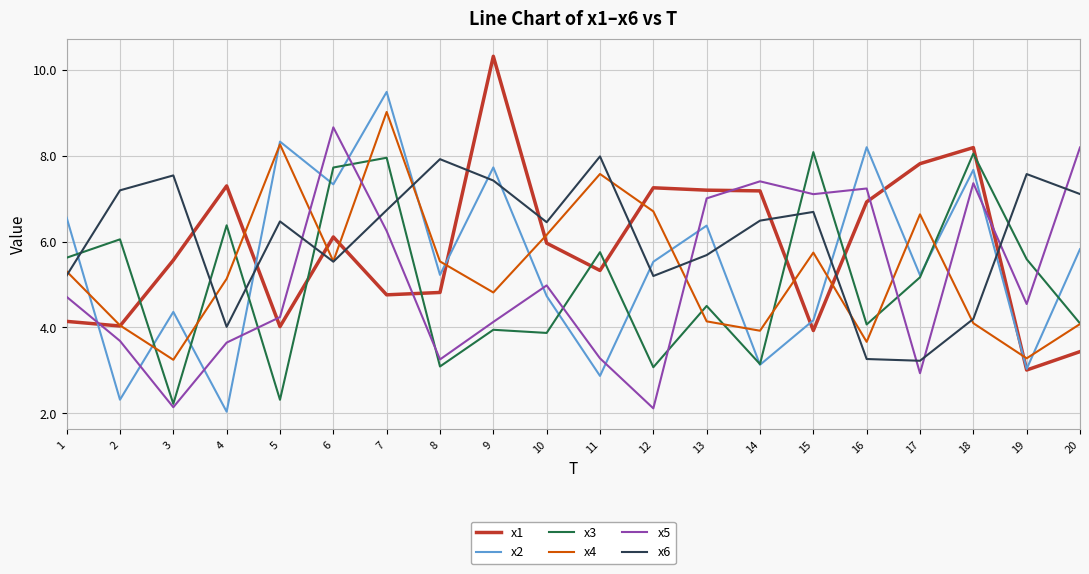

The x2 series shows 2.8 at 4. True or false?

False